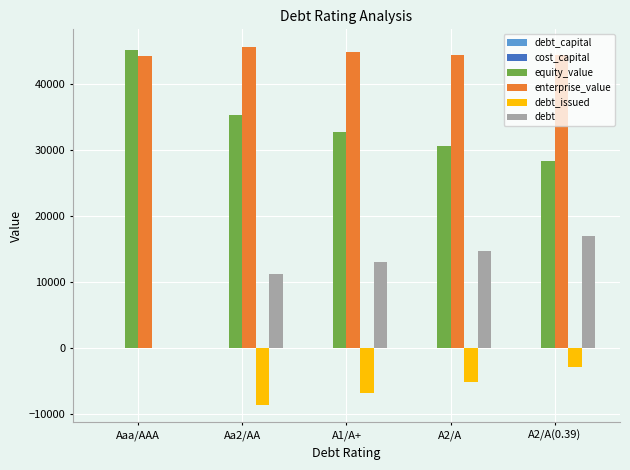

Which category has the highest value in the debt_issued series?

Aaa/AAA